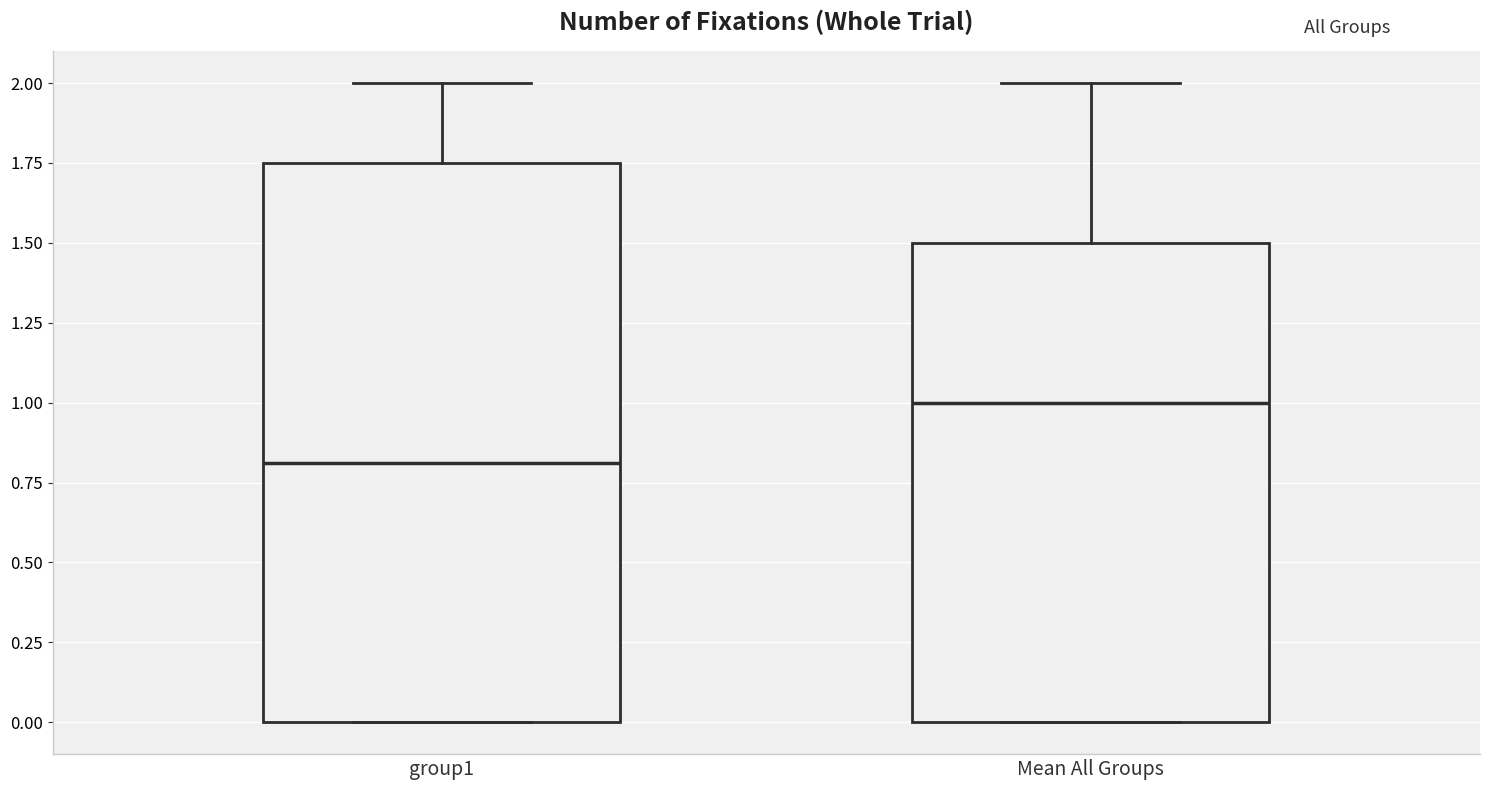

Which box is the tallest, from its lower edge to its upper edge?

group1